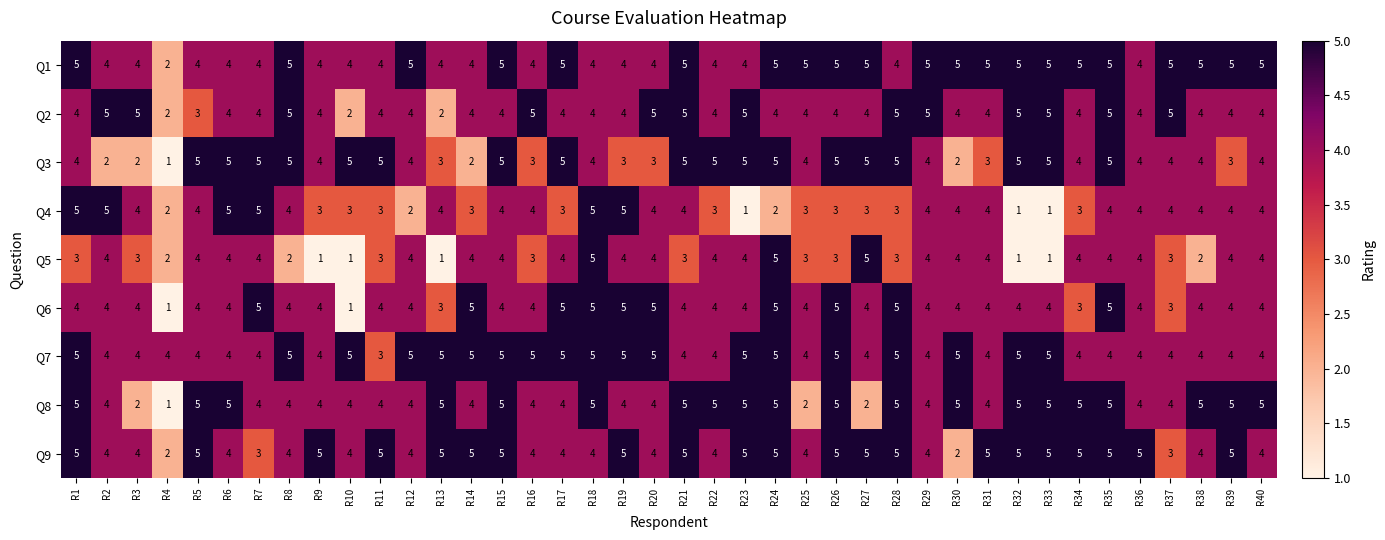

How many categories are shown in the chart?

40